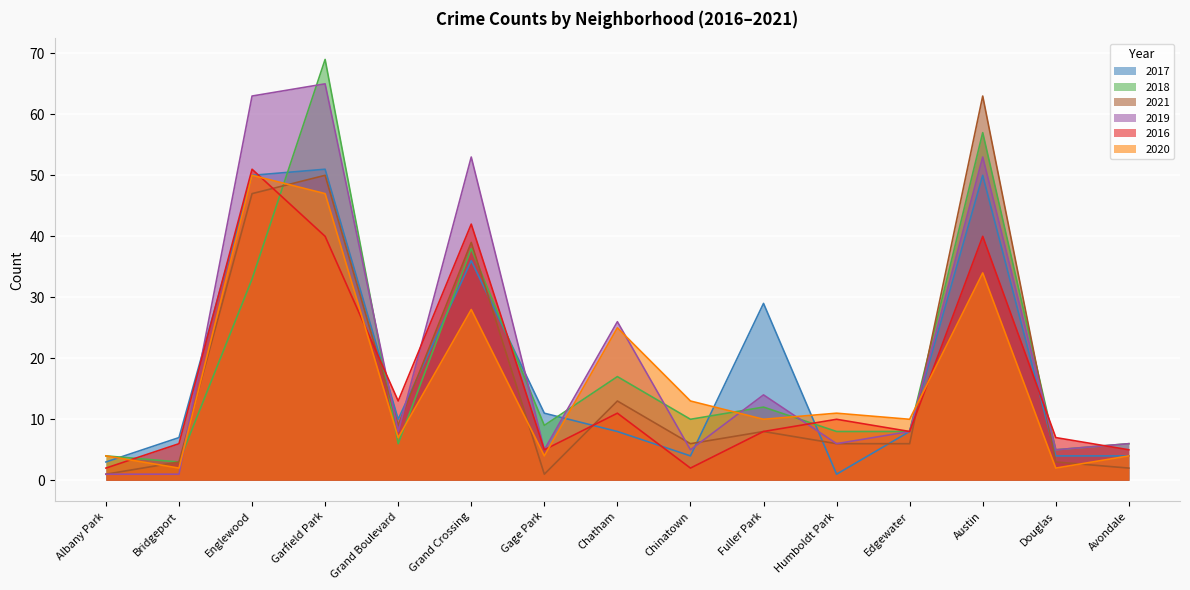

True or false: 2019 and 2018 intersect in this chart.

True